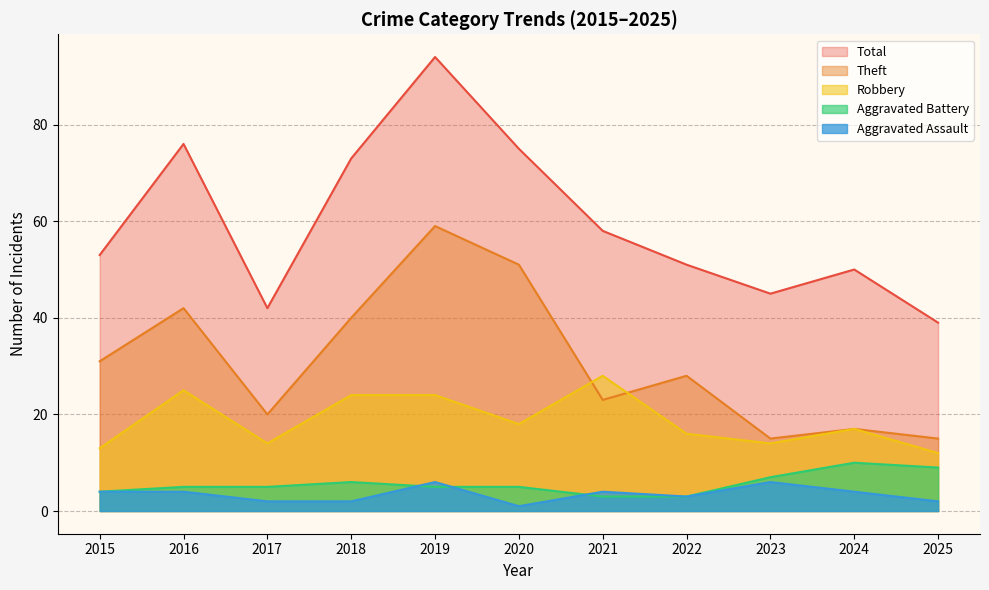

What are all the series names shown in the legend?

Total, Theft, Robbery, Aggravated Battery, Aggravated Assault